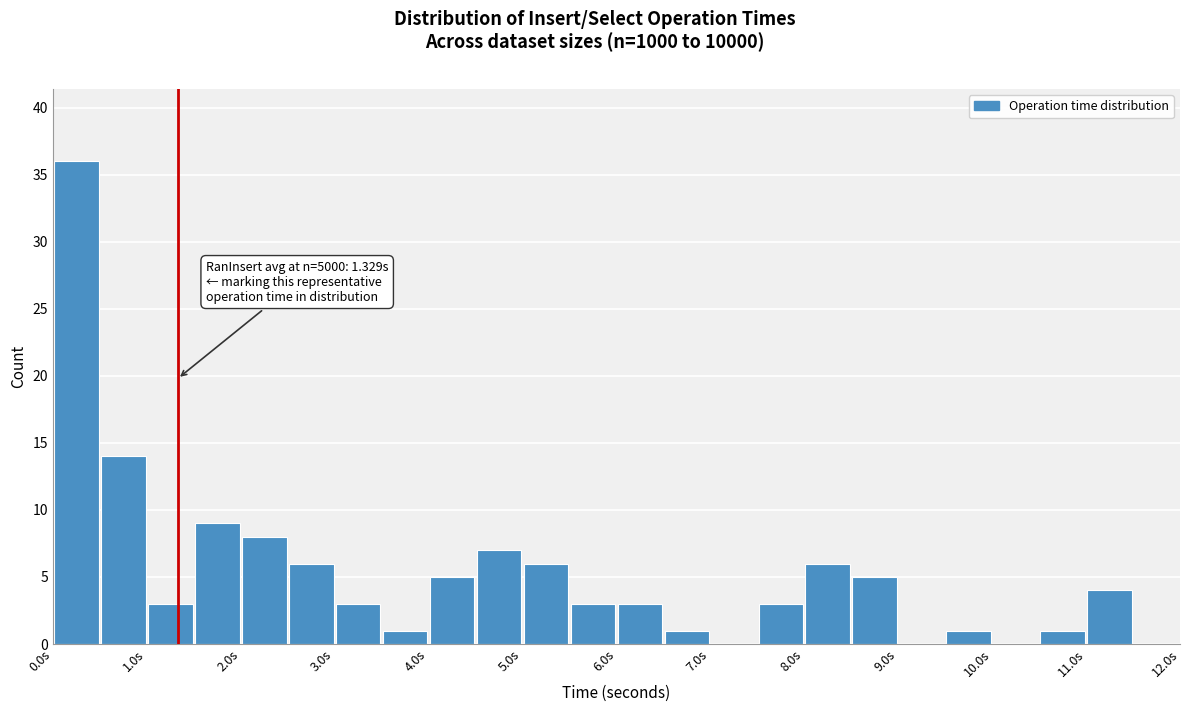

Over which range of the x-axis is the bar tallest?

0.0 to 0.5